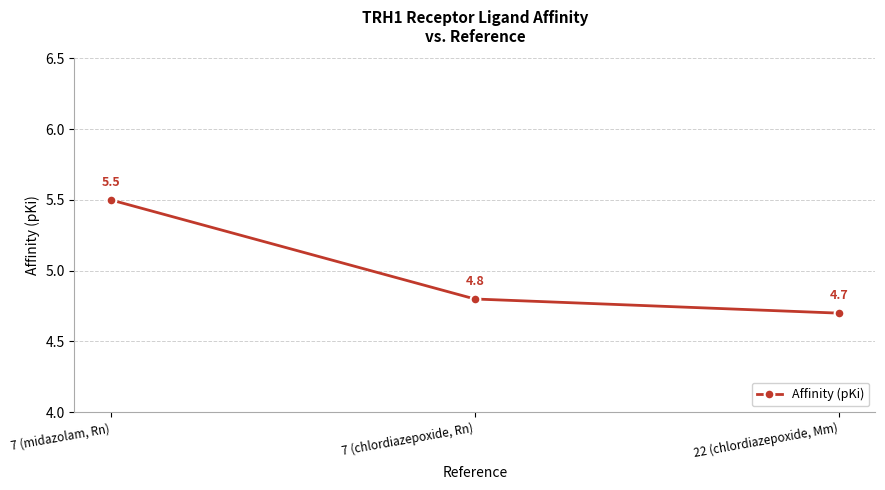

Between 7 (chlordiazepoxide, Rn) and 22 (chlordiazepoxide, Mm), which is larger?

7 (chlordiazepoxide, Rn)